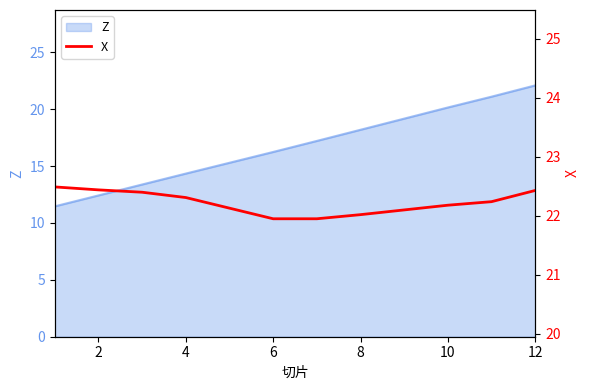

True or false: there are more than 2 points higher than both neighbors.

False